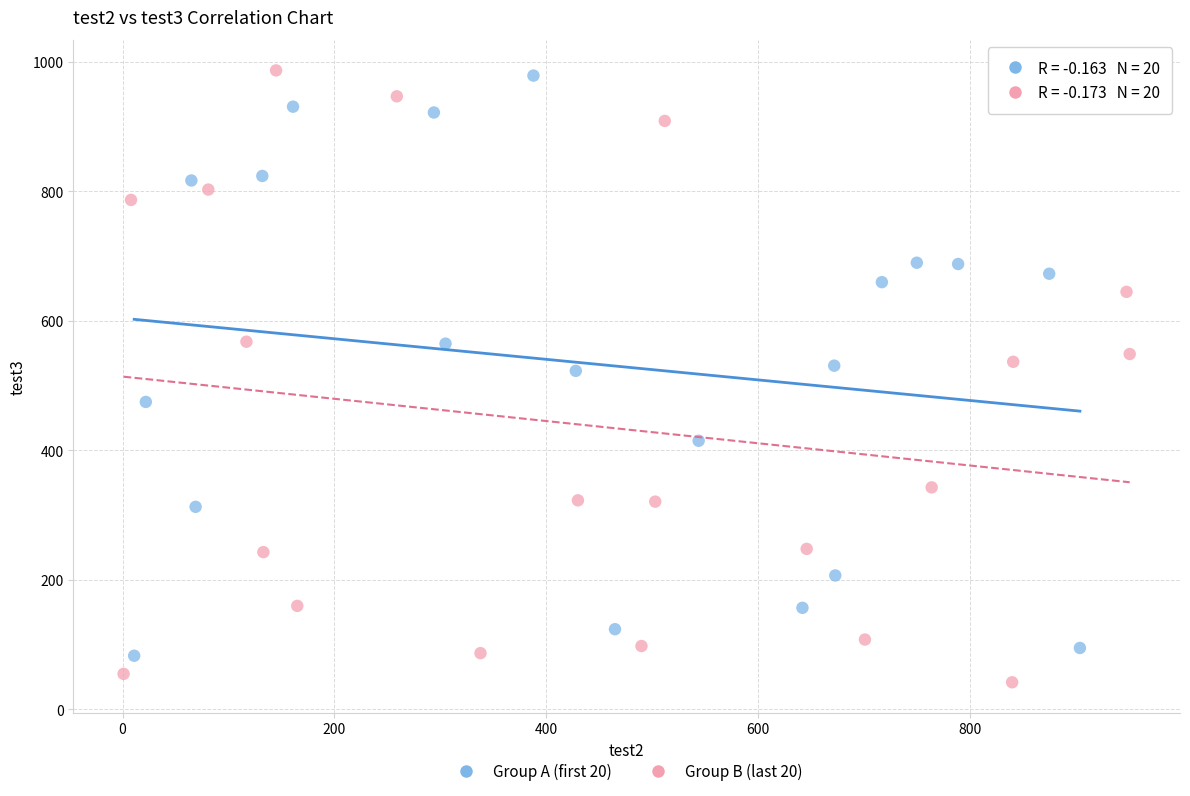

What are all the series names shown in the legend?

Group A (first 20), Group B (last 20)